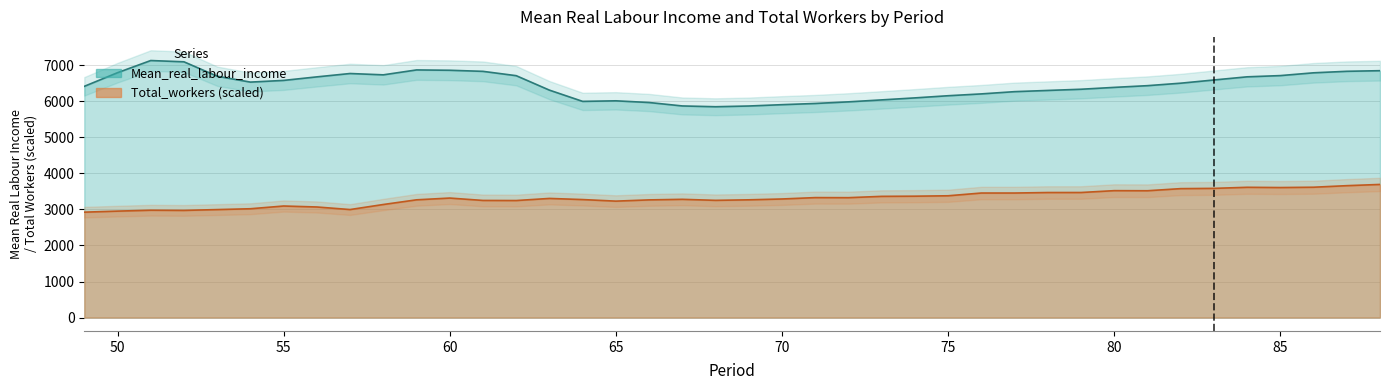

Count the number of categories in the chart.

40